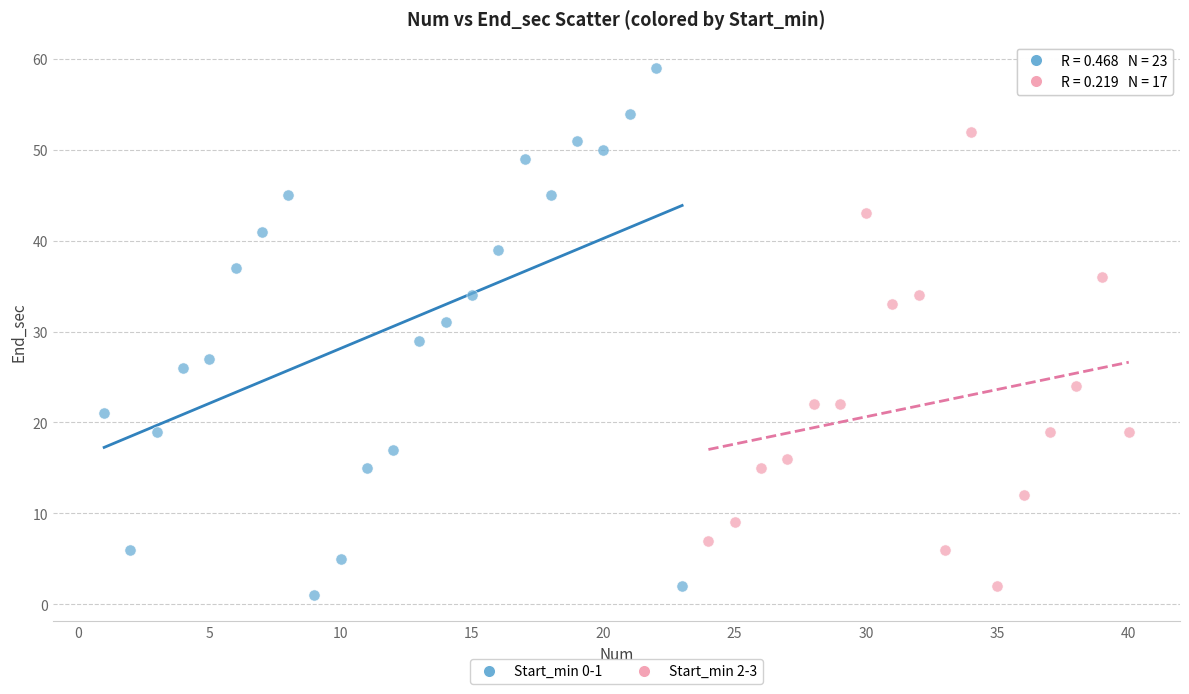

Which series reaches the maximum Y coordinate?

Start_min 0-1